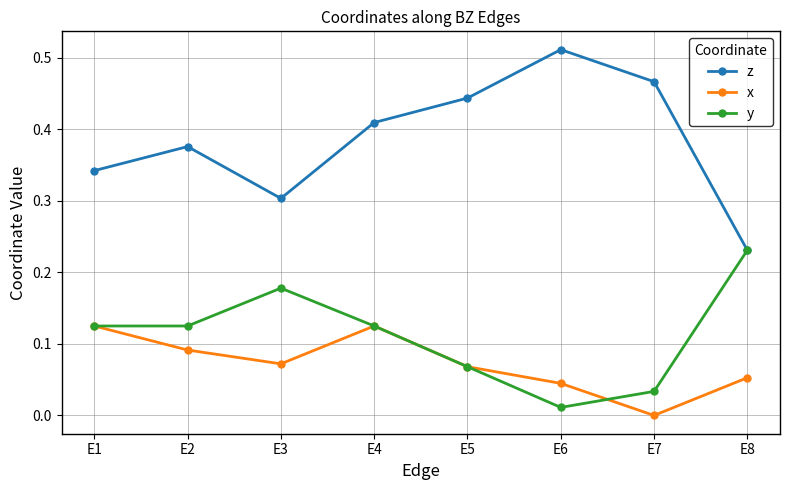

How many lines are shown in the chart?

3